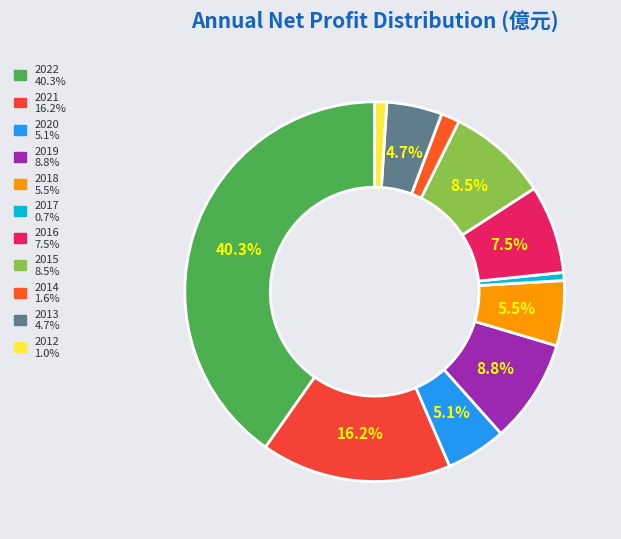

Does any single category account for the majority?

No